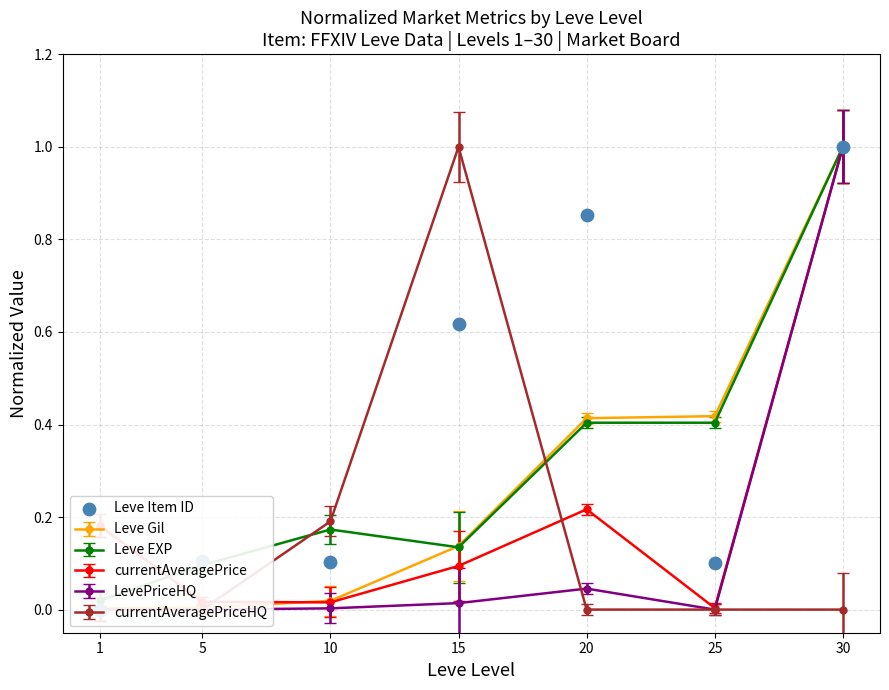

What is the change in value from 10 to 20?

+0.8